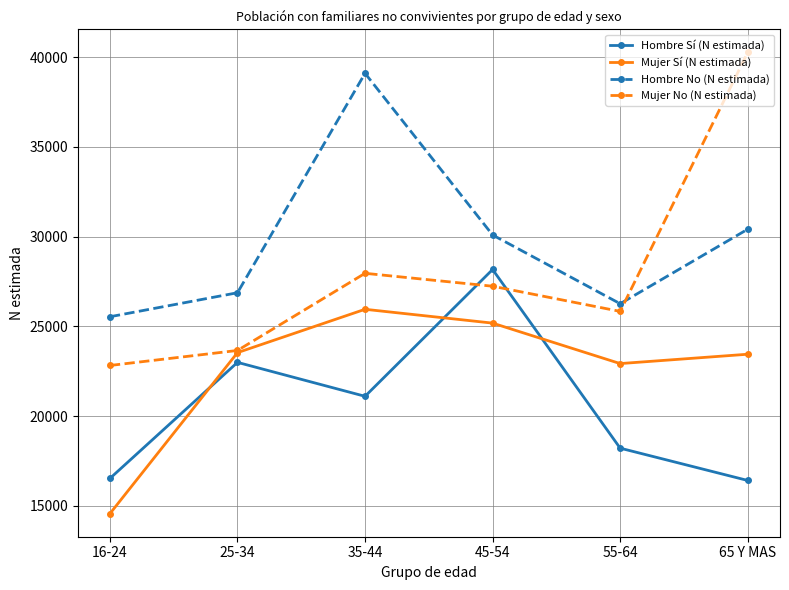

Which series changed the most between 55-64 and 65 Y MAS?

Mujer No (N estimada)